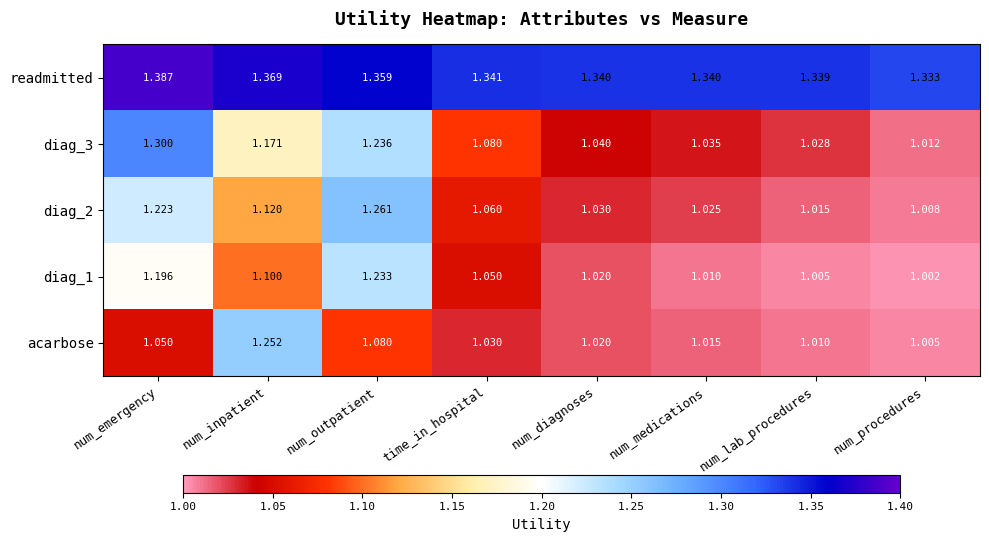

Which series has the largest total across all categories?

readmitted